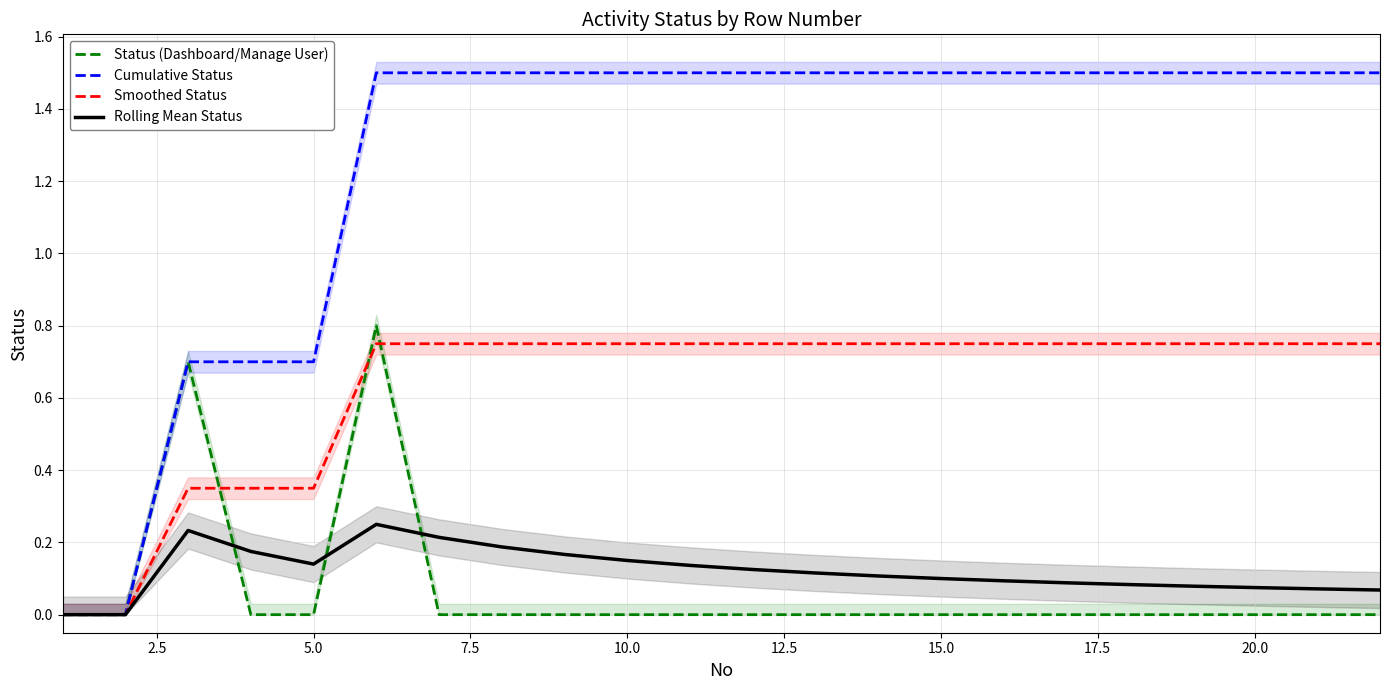

The Cumulative Status series shows 0.7 at 5.0. True or false?

True